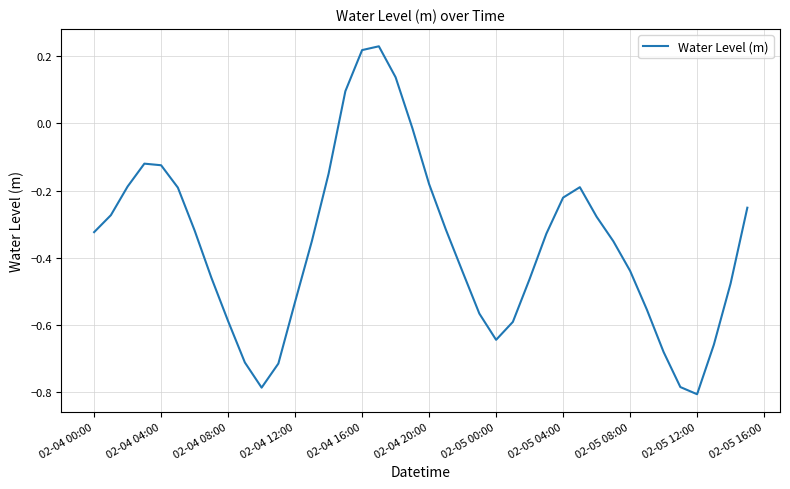

What is the difference between the maximum and minimum values?

1.0